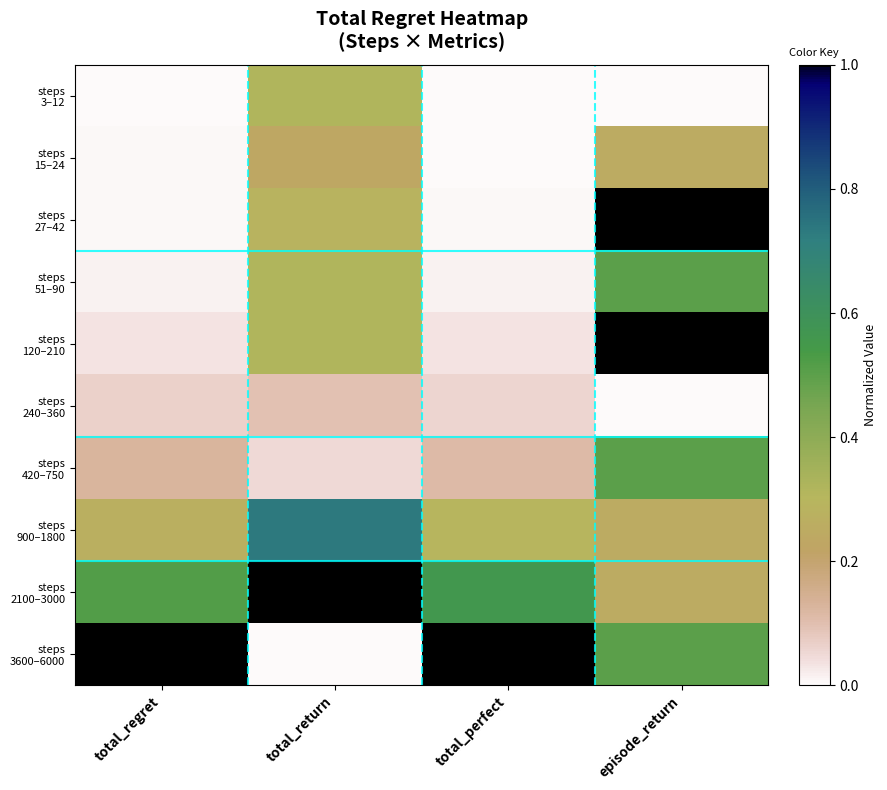

Which category has the highest value across all series?

episode_return